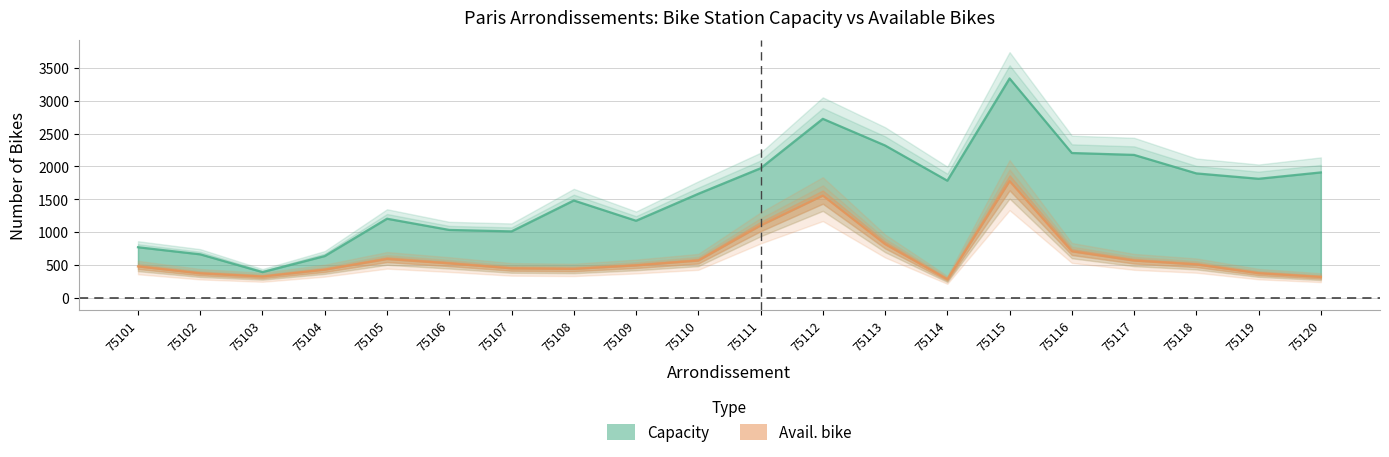

Reading left to right, what are all the values shown in this chart?

capacity: 75101=768	75102=660	75103=389	75104=634	75105=1203	75106=1032	75107=1010	75108=1481	75109=1172	75110=1583	75111=1972	75112=2726	75113=2320	75114=1783	75115=3342	75116=2205	75117=2176	75118=1894	75119=1812	75120=1909
avail. bike: 75101=475	75102=370	75103=322	75104=426	75105=589	75106=522	75107=446	75108=438	75109=491	75110=565	75111=1100	75112=1556	75113=816	75114=280	75115=1777	75116=706	75117=565	75118=506	75119=372	75120=315